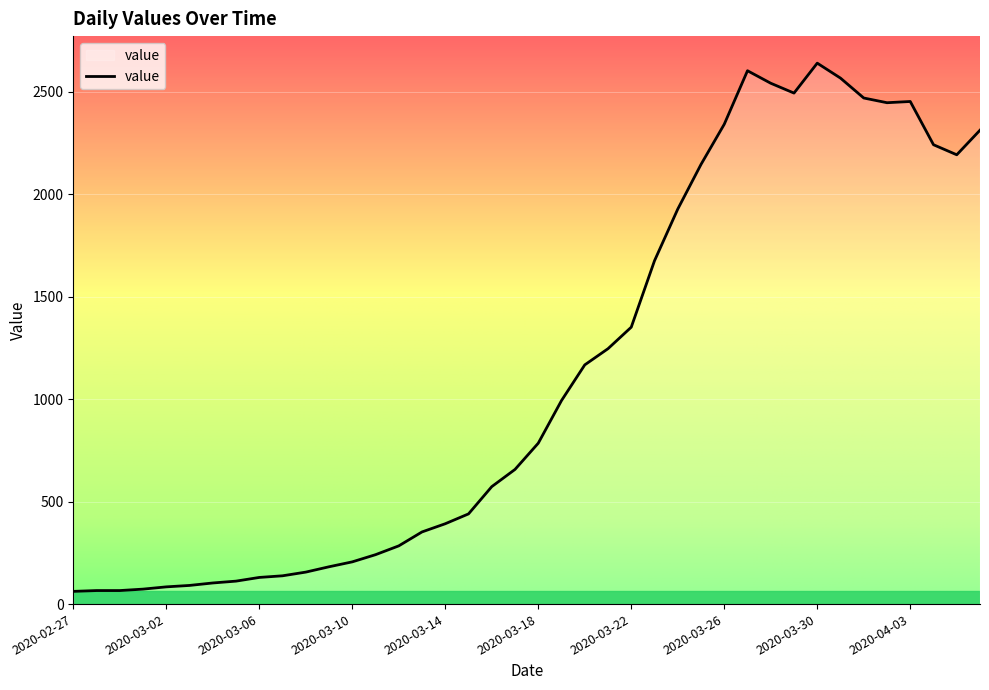

What is the smallest value displayed?

62